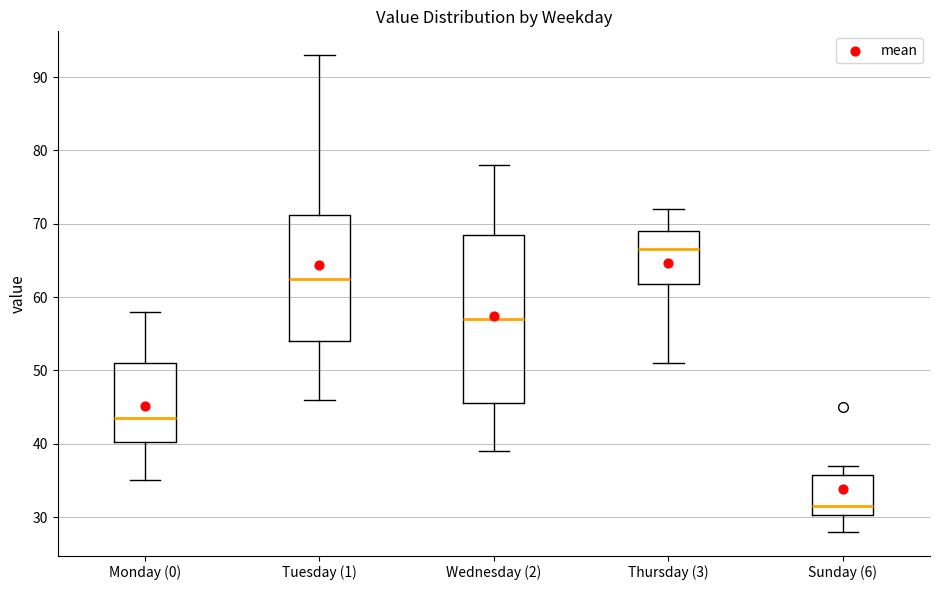

Which box is the tallest, from its lower edge to its upper edge?

Wednesday (2)